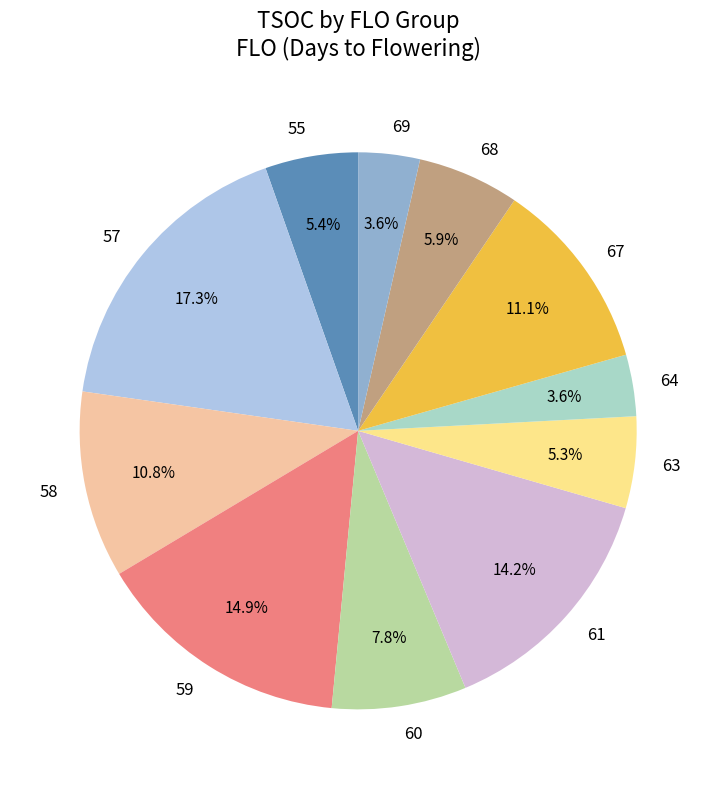

To the nearest percent, what is the difference between the 61 and 58 slice percentages?

3%